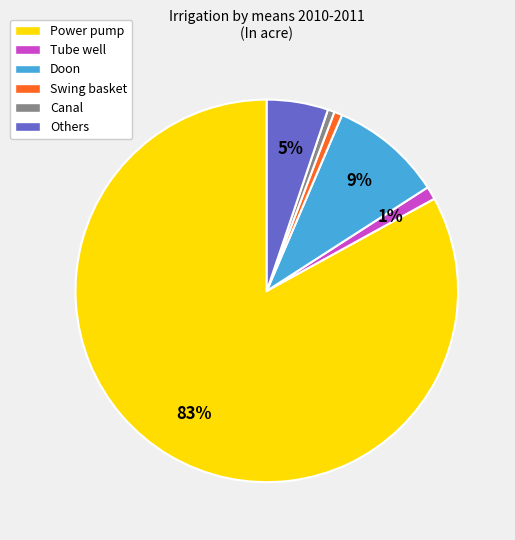

Which slice is the largest?

Power pump